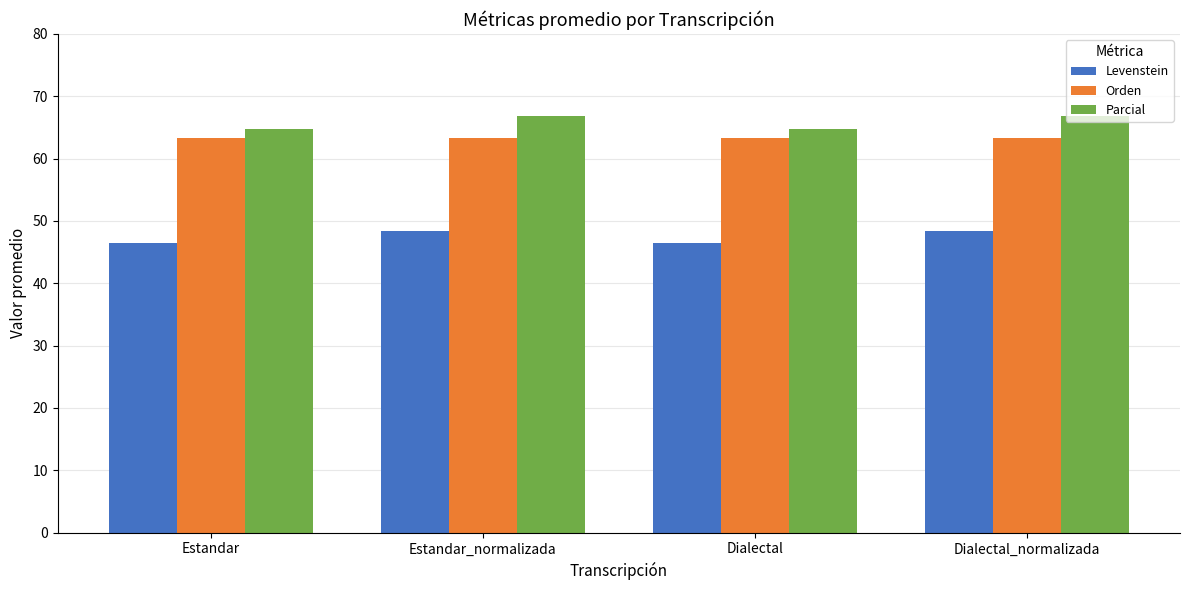

Which series has the largest total across all categories?

Parcial